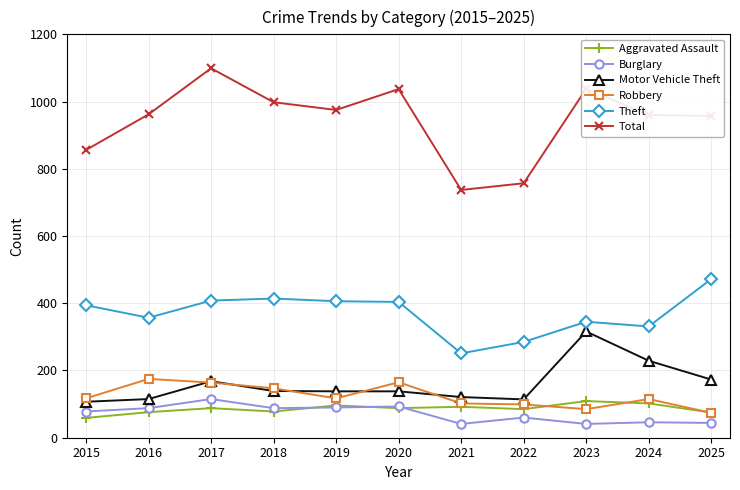

What is the maximum value for Aggravated Assault?

109